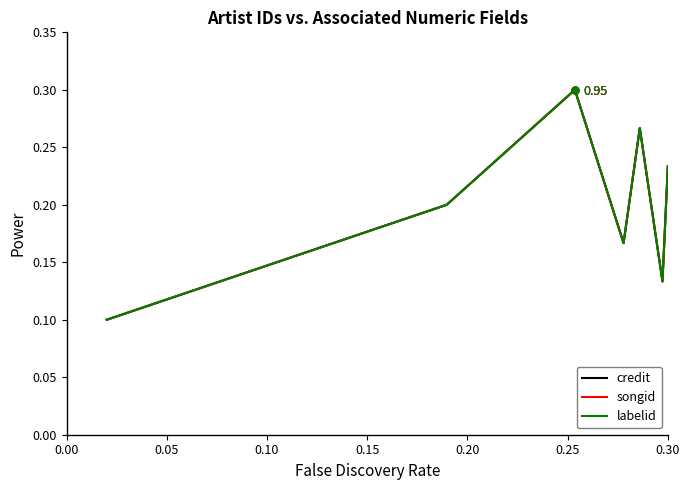

How many lines are shown in the chart?

3